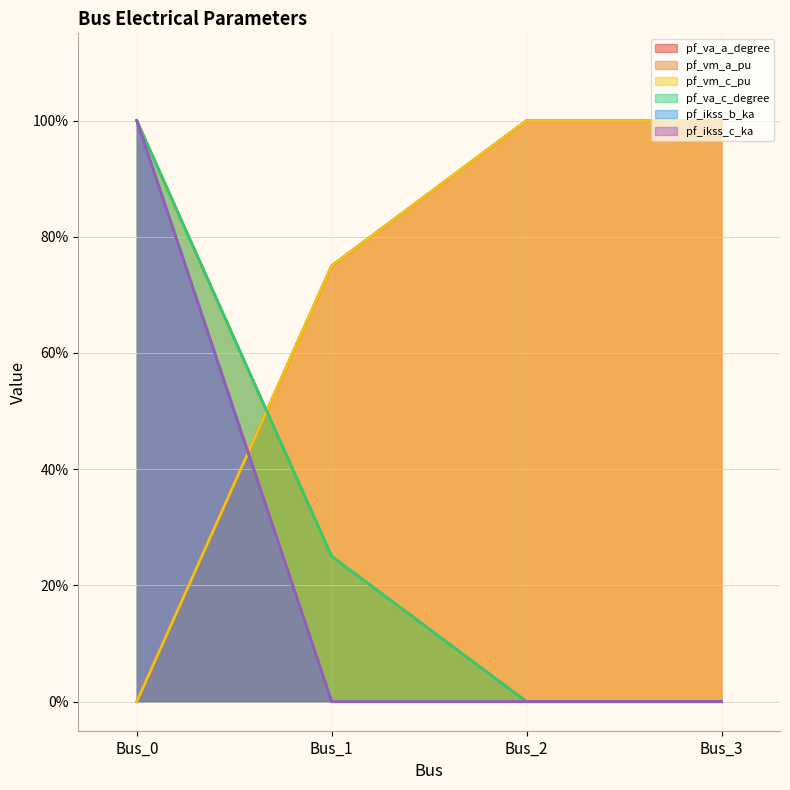

How many data points in pf_vm_c_pu are less than 1?

2